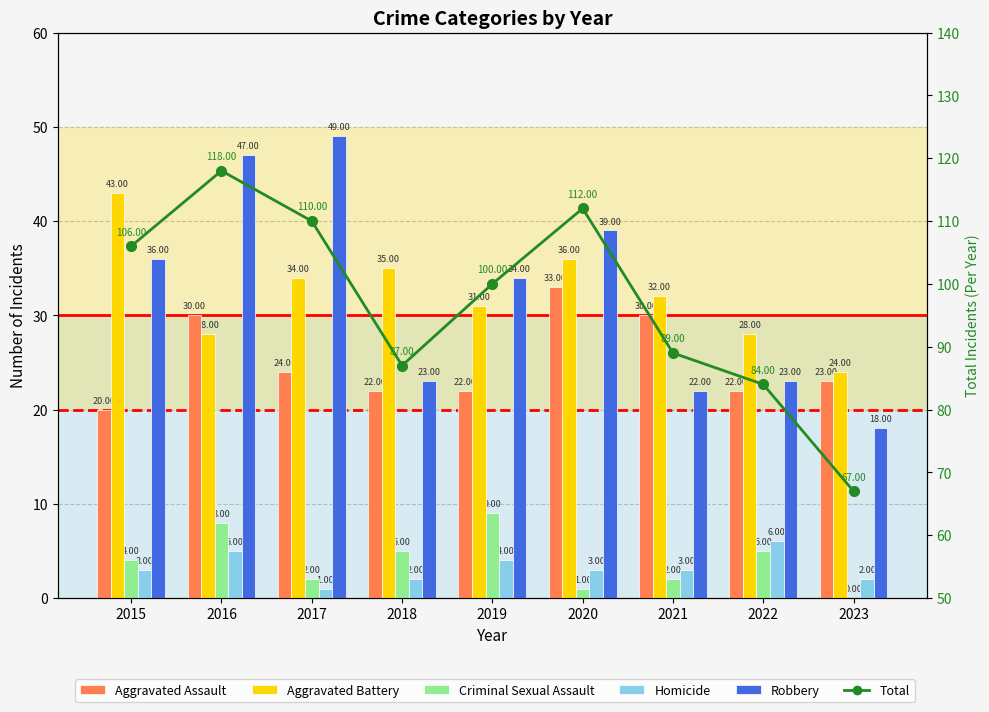

At how many categories does at least one series exceed 70?

8